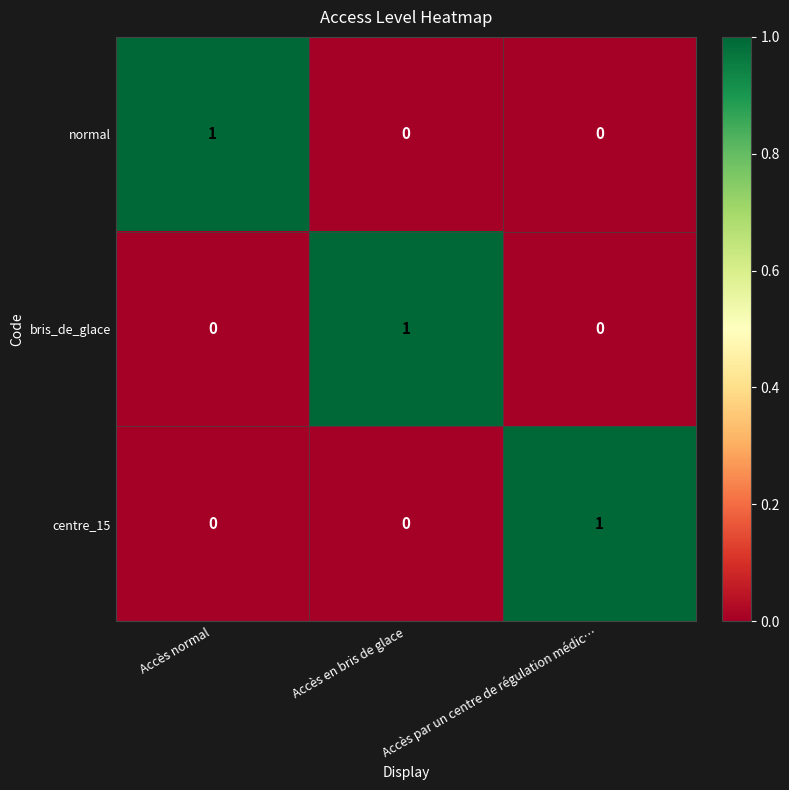

The value of bris_de_glace at Accès par un centre de régulation médic… is 0. True or false?

True